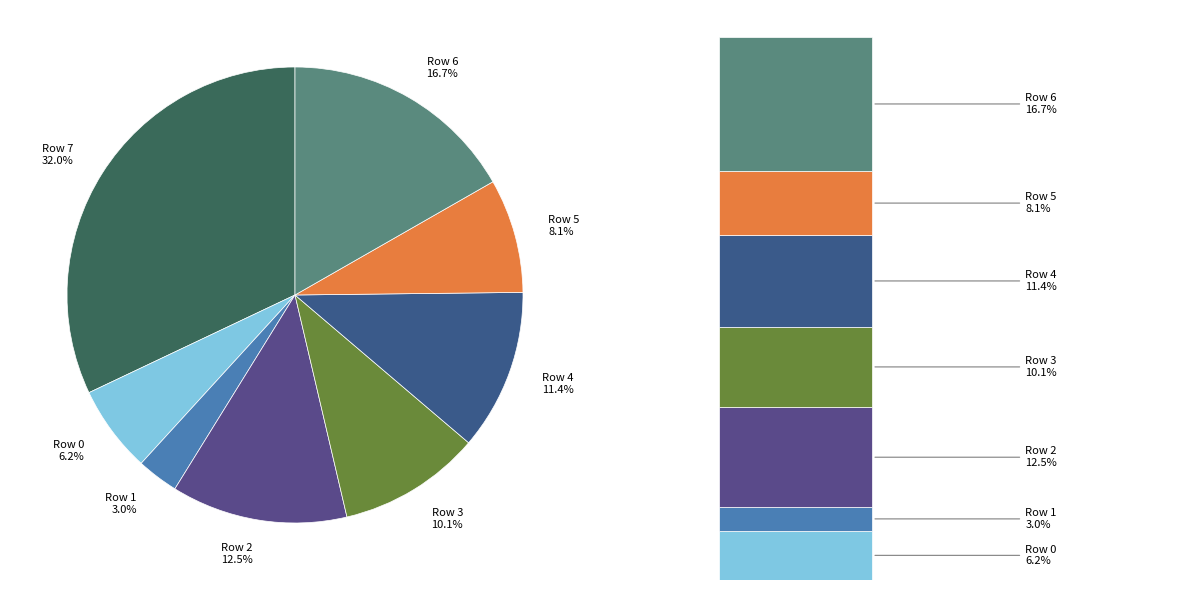

Is there a majority slice in this chart?

No